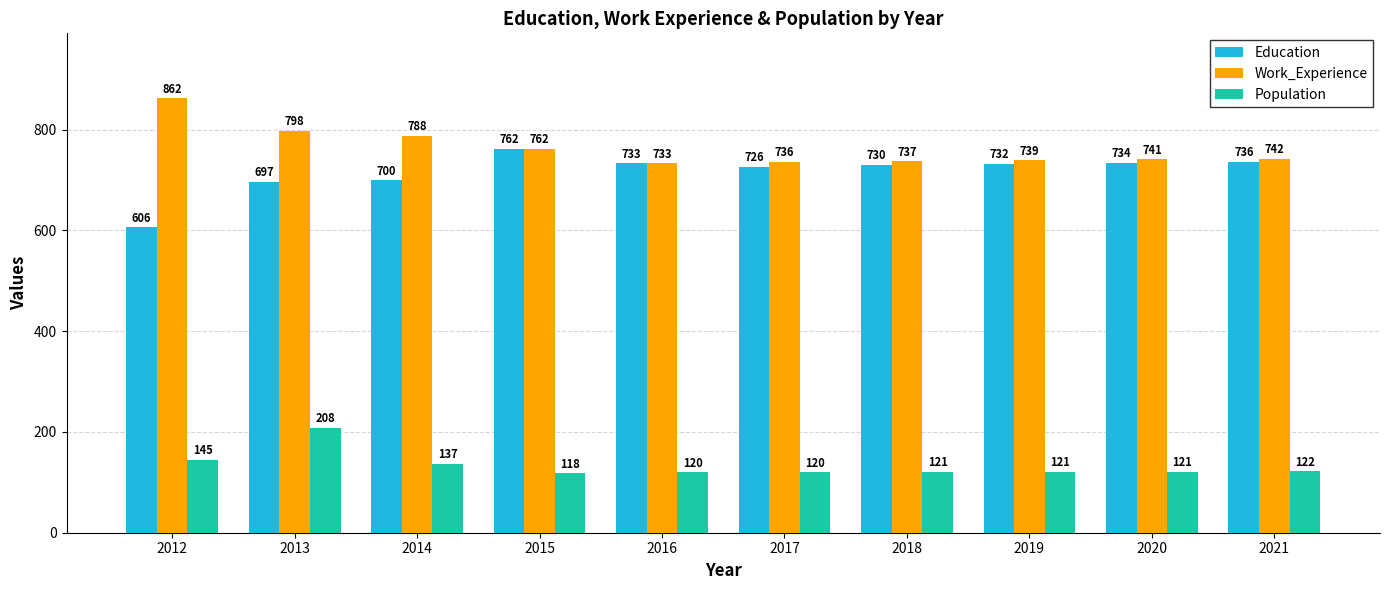

What is the average value of the Work_Experience series?

764